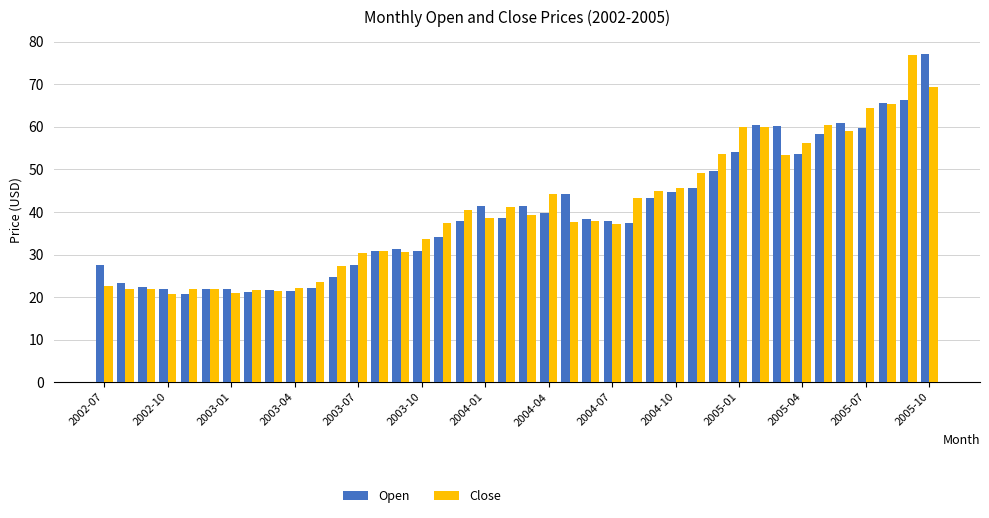

What is the average value of the Open series?

39.5